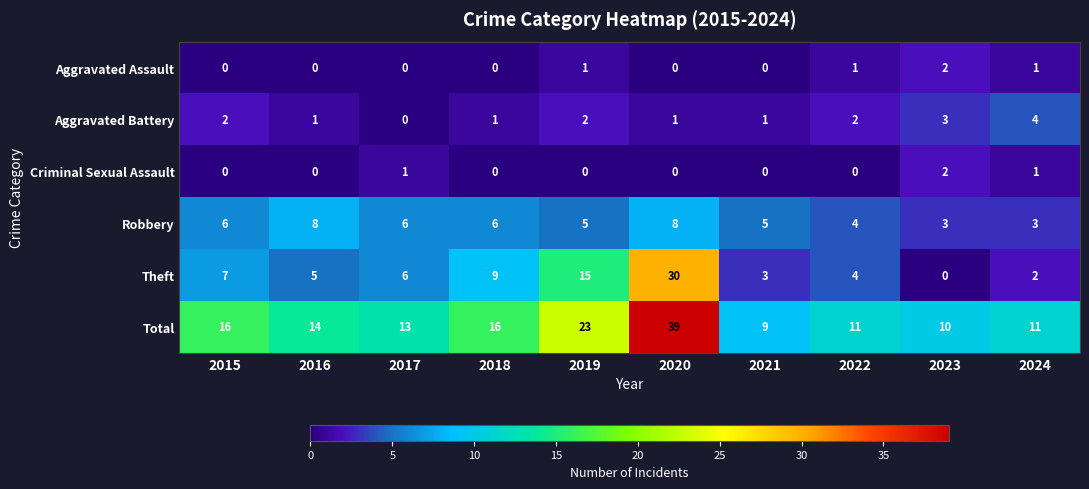

What is the difference between the Total values at 2016 and 2019?

9